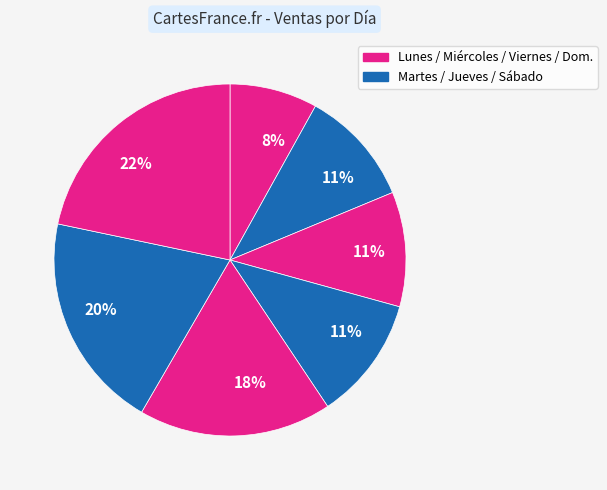

How many segments does this pie chart have?

7